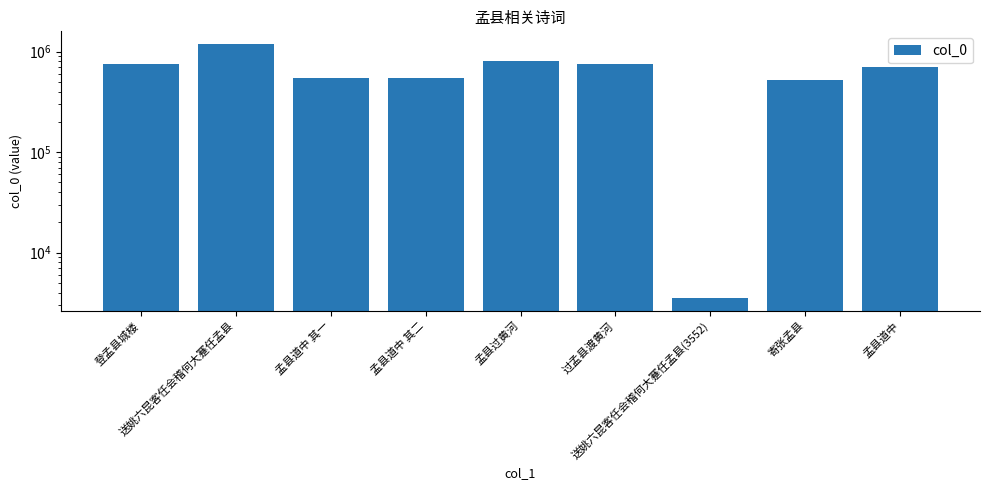

What is the change in value from 登孟县城楼 to 孟县道中 其二?

-203121